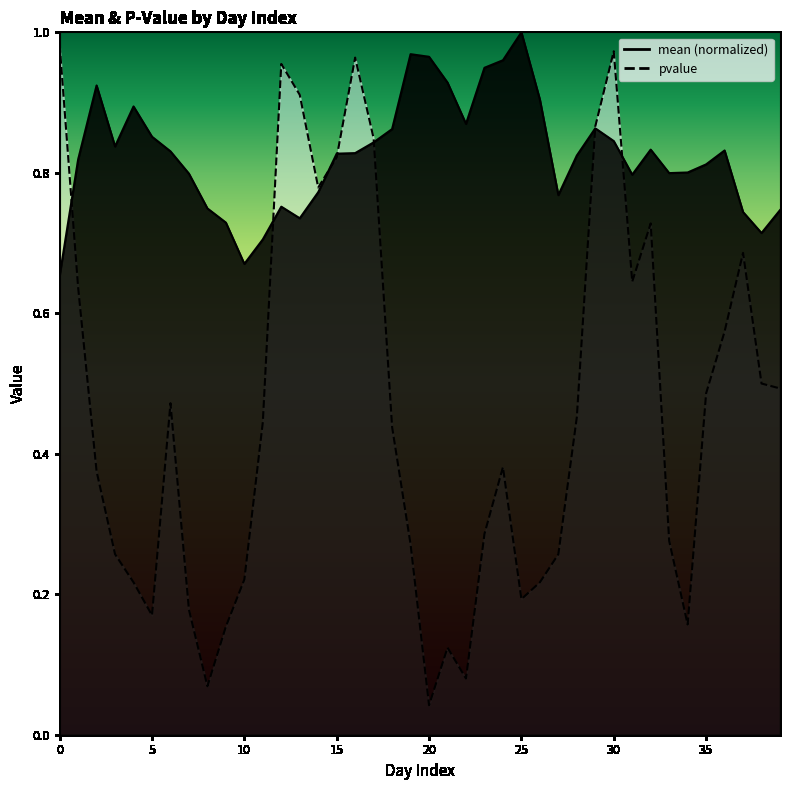

Which category has the lowest value in the pvalue series?

20